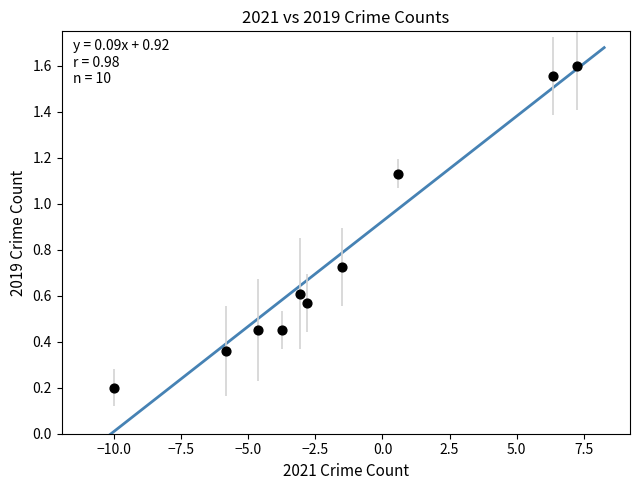

What is the range of X values (max minus min)?

17.3